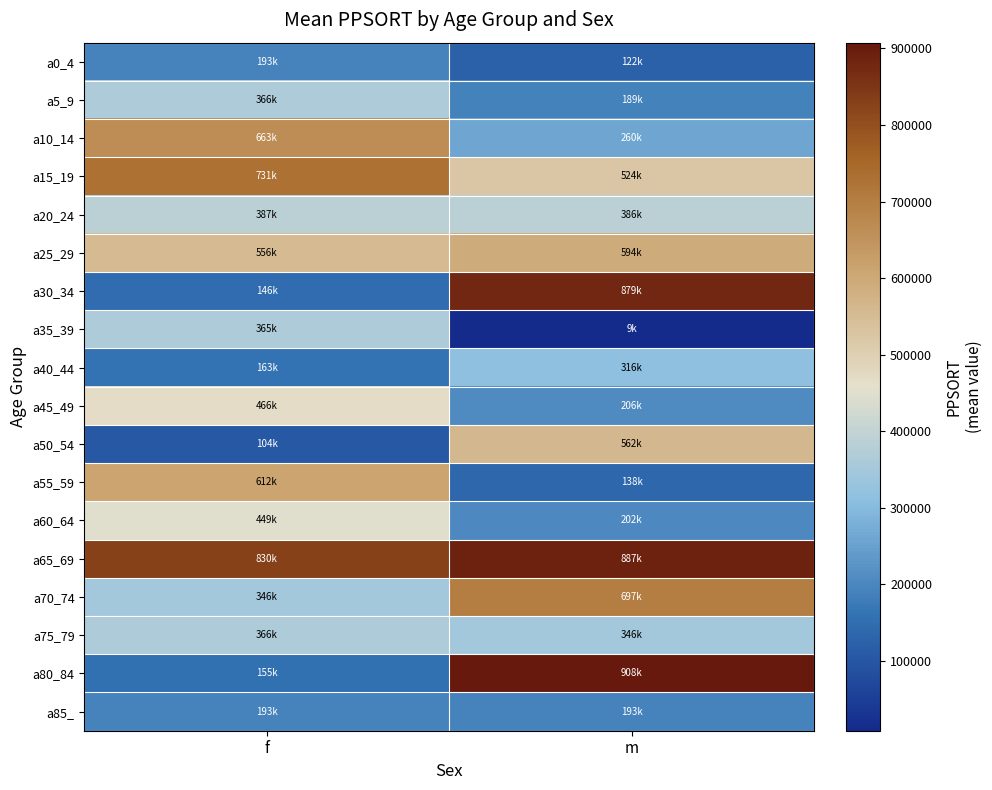

Reading right to left, extract all data points from this chart.

a0_4: m=121982	f=192505
a5_9: m=188950	f=365816
a10_14: m=260215	f=663467
a15_19: m=524448	f=730967
a20_24: m=386085	f=386994
a25_29: m=593775	f=556385
a30_34: m=879059	f=145748
a35_39: m=8607	f=365419
a40_44: m=316105	f=162596
a45_49: m=205740	f=465515
a50_54: m=562085	f=103650
a55_59: m=138221	f=612298
a60_64: m=202147	f=449378
a65_69: m=887151	f=829601
a70_74: m=697083	f=346355
a75_79: m=346355	f=365558
a80_84: m=907555	f=155043
a85_: m=193210	f=193210